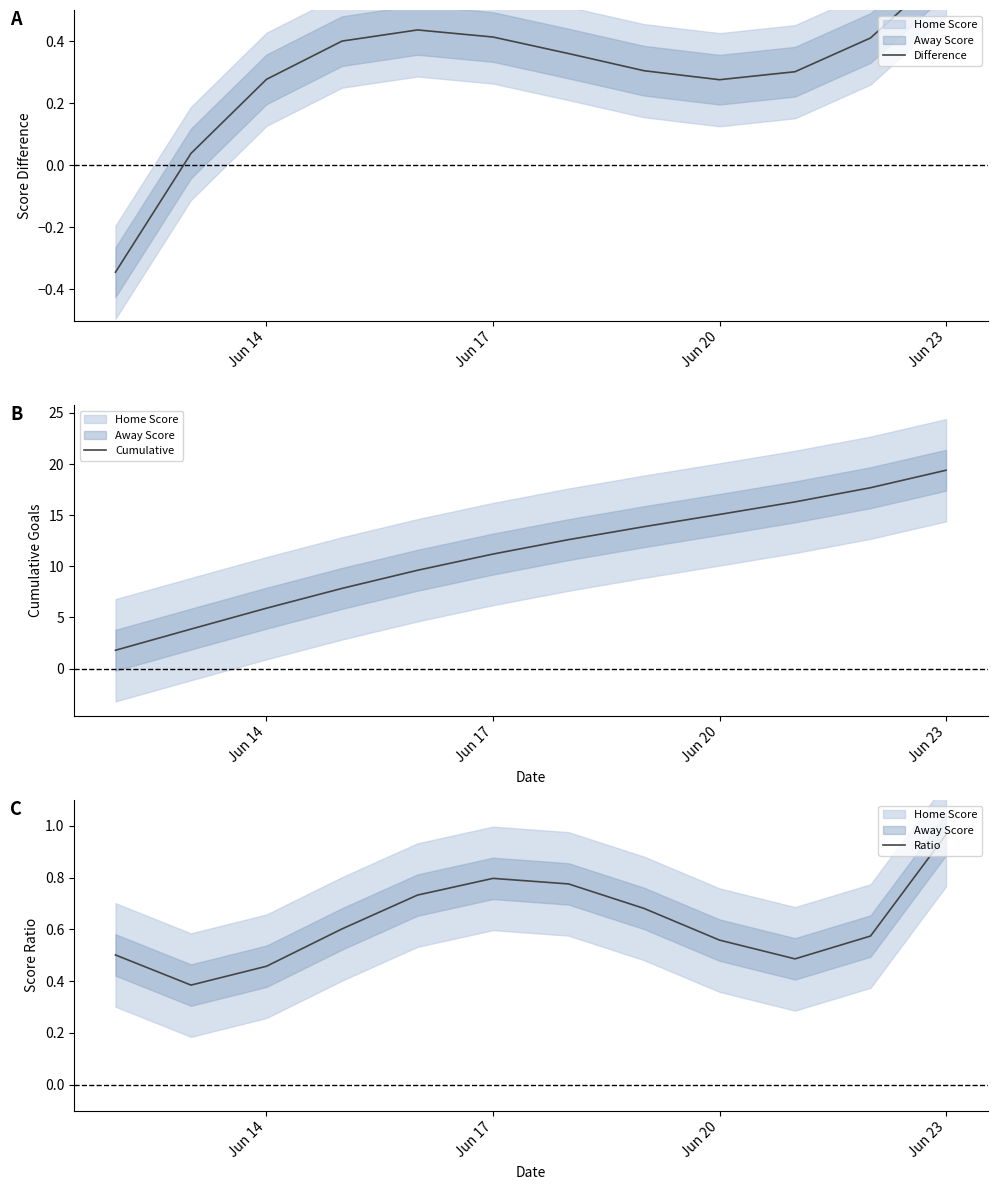

How many interior local valleys does the Ratio series have?

2